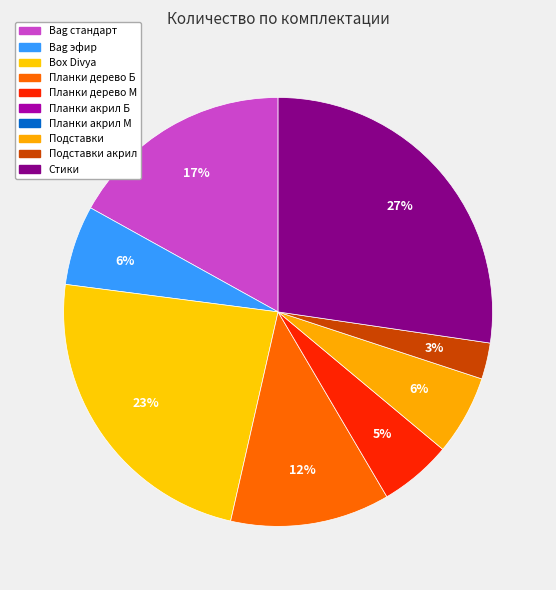

How many slices are in this pie chart?

8